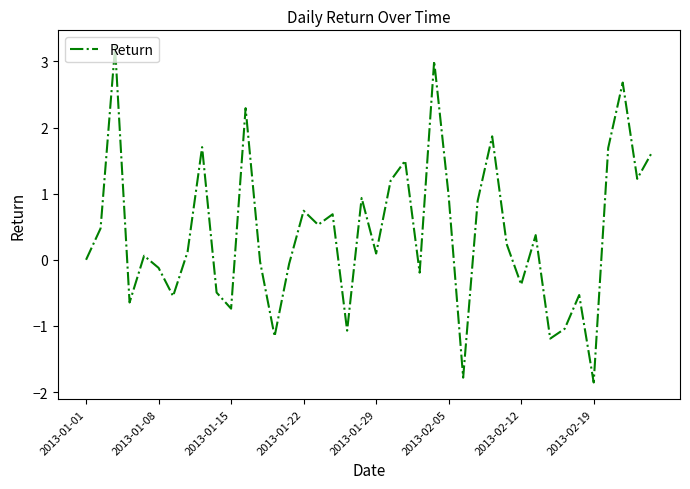

What is the difference between the maximum and minimum values?

5.1